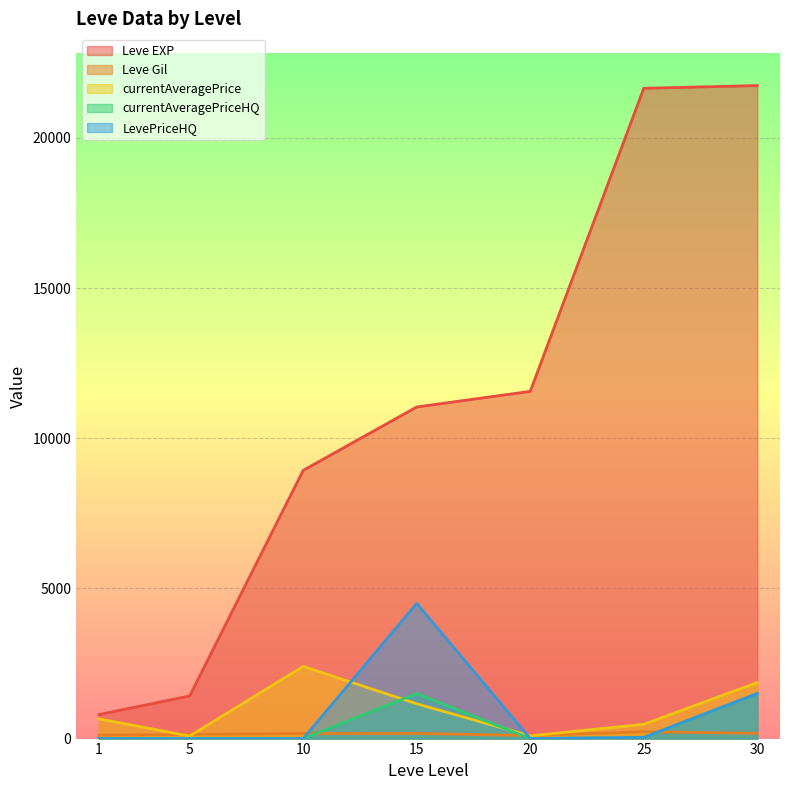

Is the value of Leve Gil at 1 greater than the value of currentAveragePriceHQ at 20?

Yes